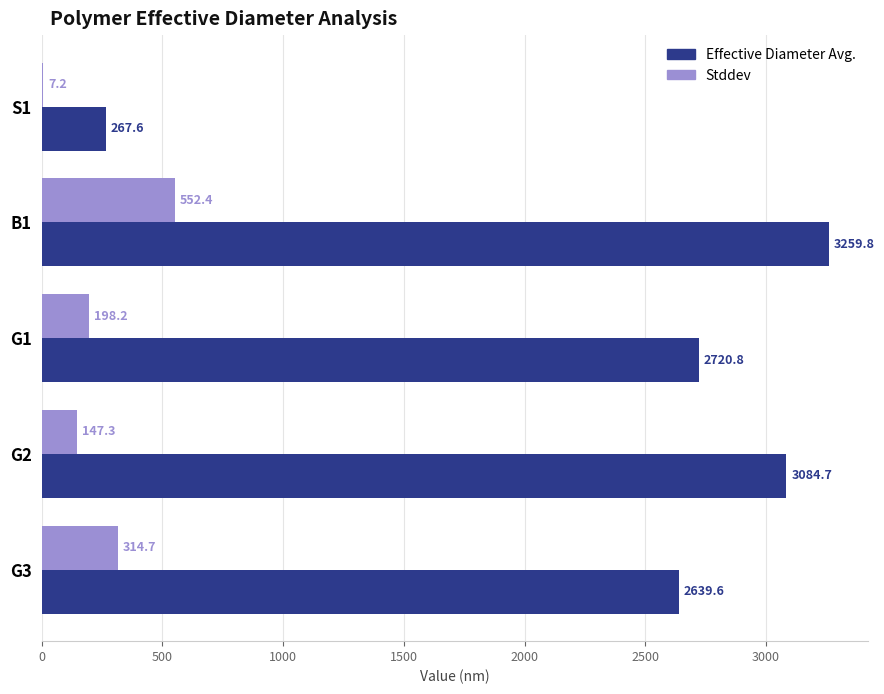

Which series has the largest total across all categories?

Effective Diameter Avg.